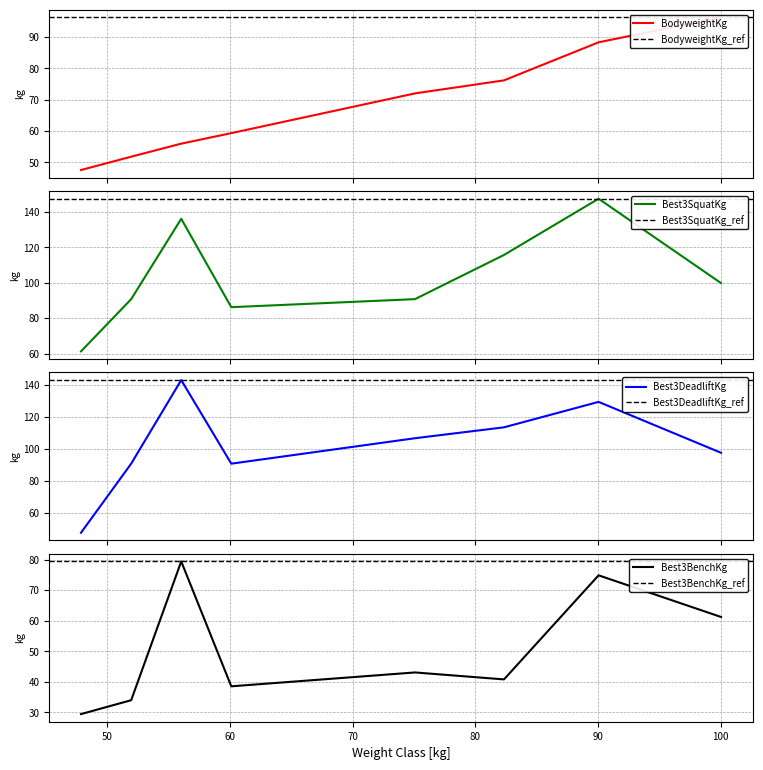

What are all the series names shown in the legend?

BodyweightKg, Best3SquatKg, Best3BenchKg, Best3DeadliftKg